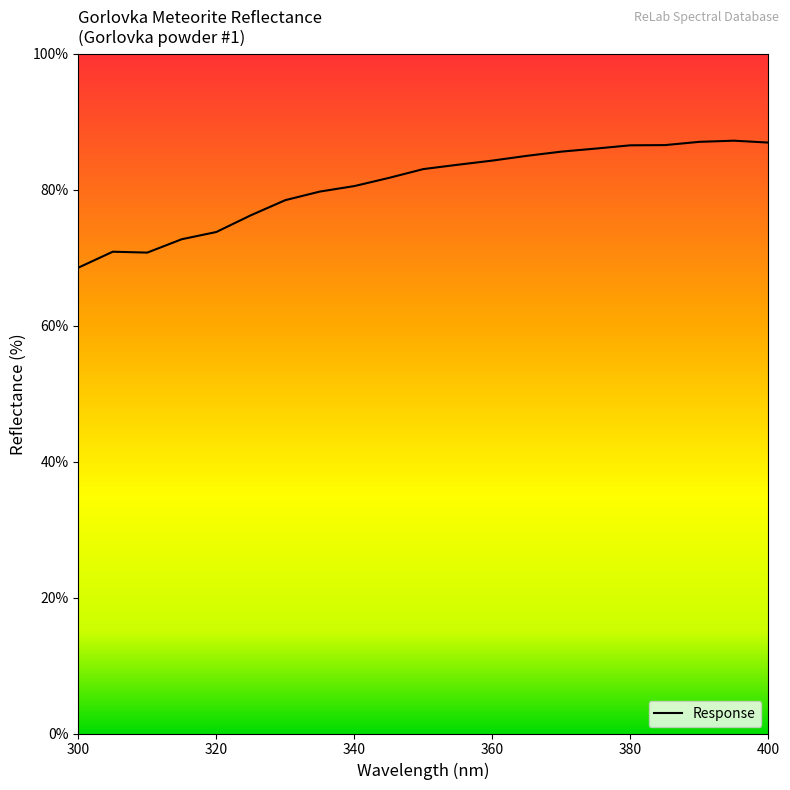

What is the difference between the maximum and minimum values?

18.7